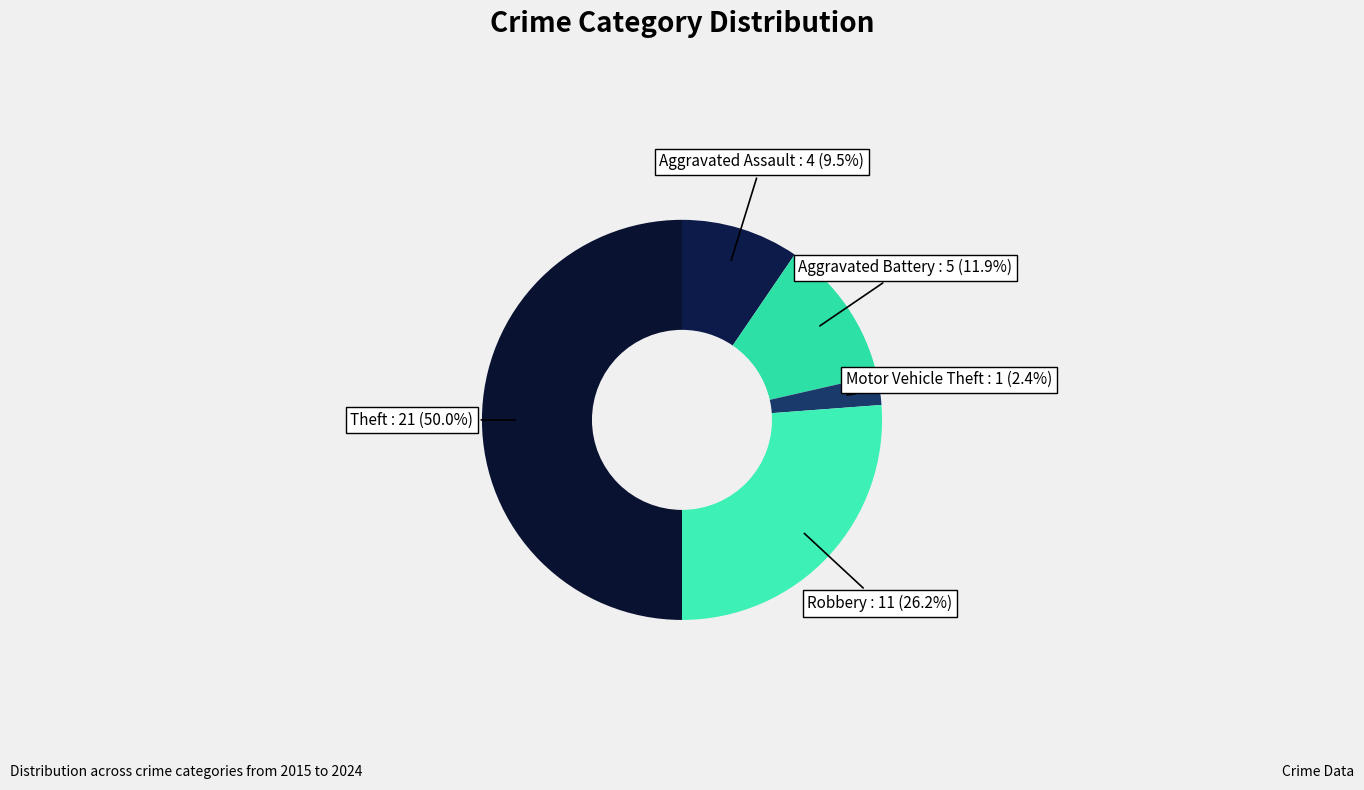

Which has a higher value, Motor Vehicle Theft or Aggravated Battery?

Aggravated Battery